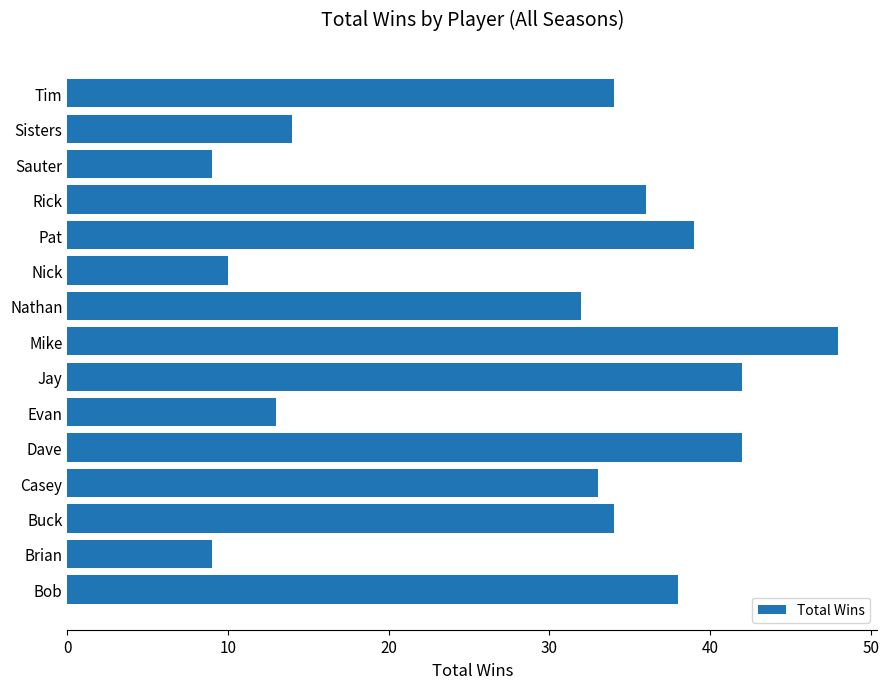

Which has a higher value, Sisters or Mike?

Mike